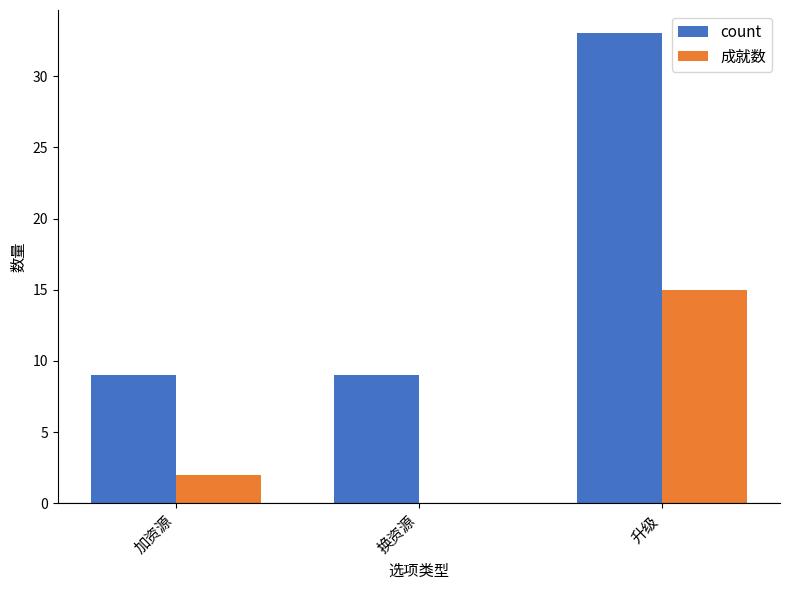

At which category is the sum across all series the highest?

升级